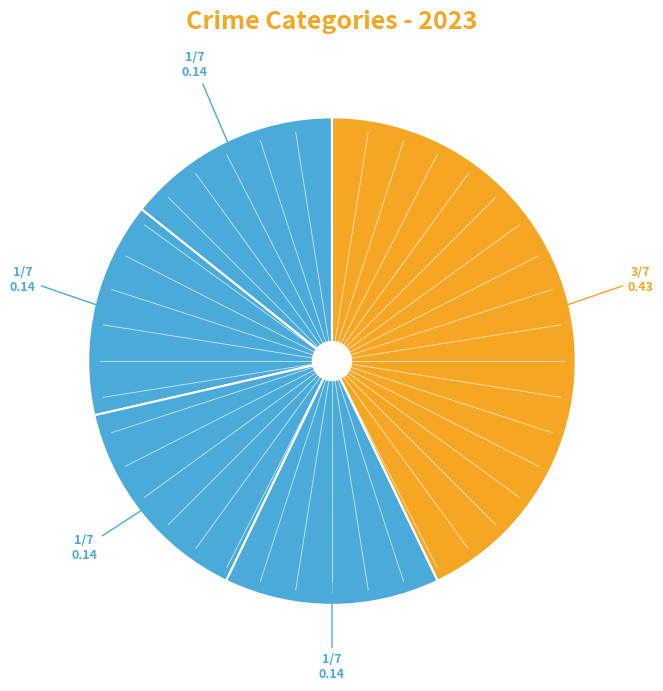

Count the number of slices in the pie.

5